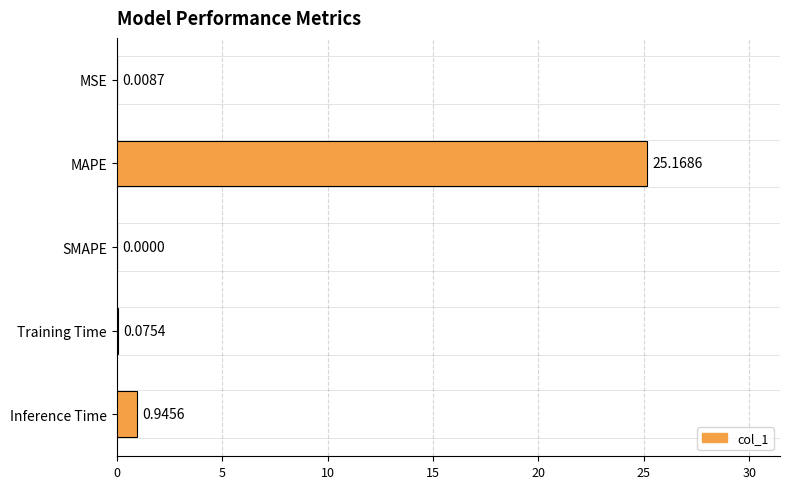

What is the change in value from Training Time to Inference Time?

+0.9